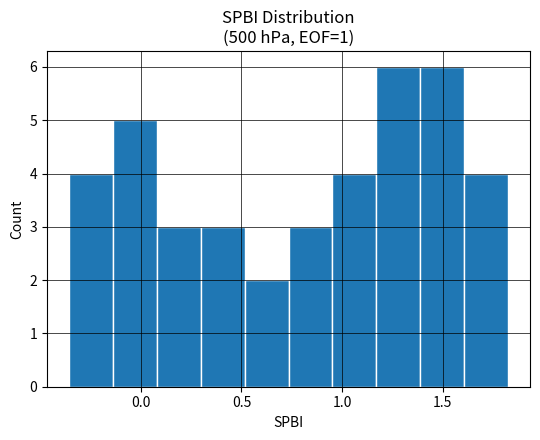

How tall is the bar that spans 0.95 to 1.15 on the x-axis? Neither the bar edges nor the heights are printed on the chart, so give them approximately, as read against the axes.

4